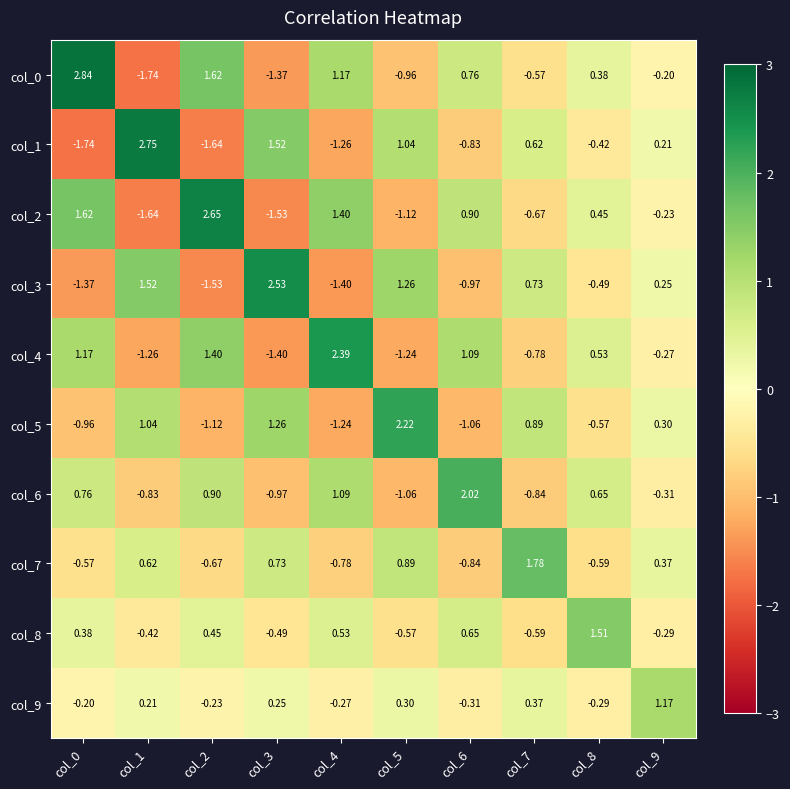

Is the value of col_9 at col_4 greater than the value of col_8 at col_1?

Yes